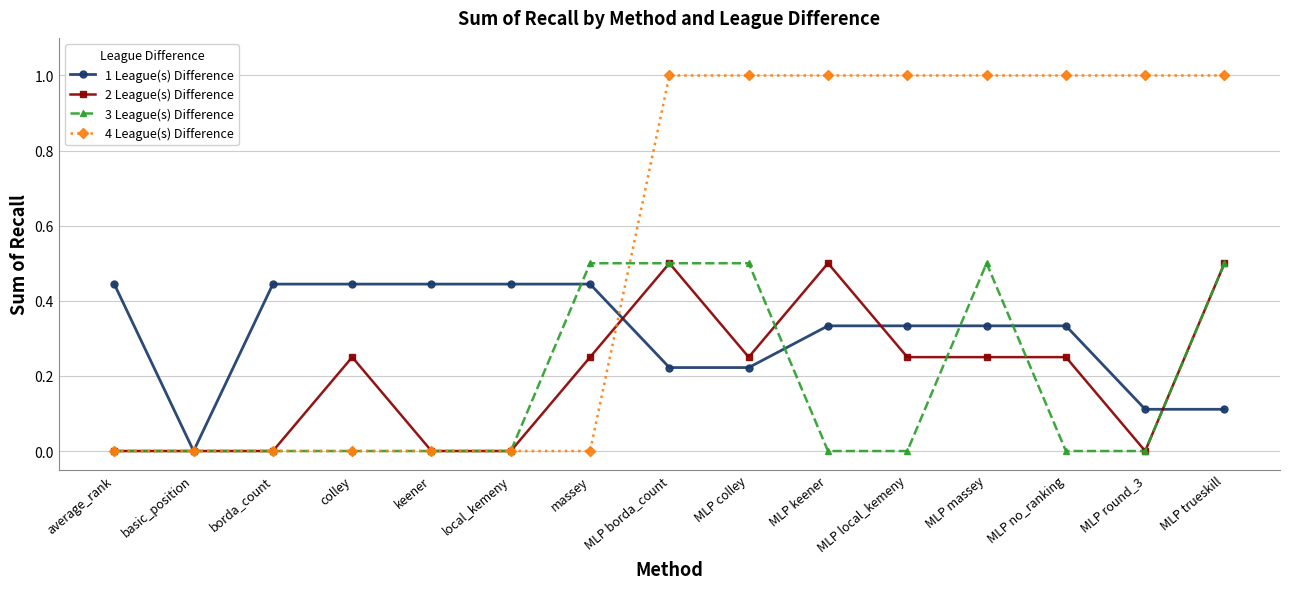

What is the label of the 6th point from the right?

MLP keener